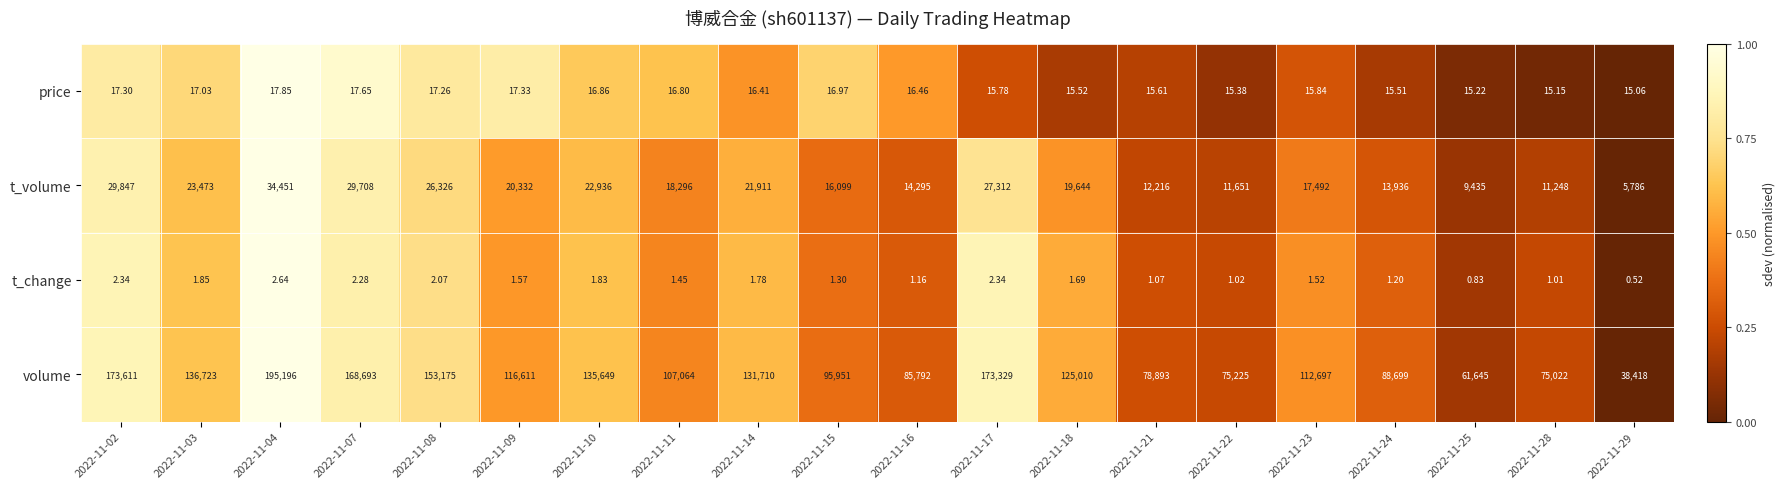

Rank the series at 2022-11-21 from highest to lowest value.

volume, t_volume, price, t_change